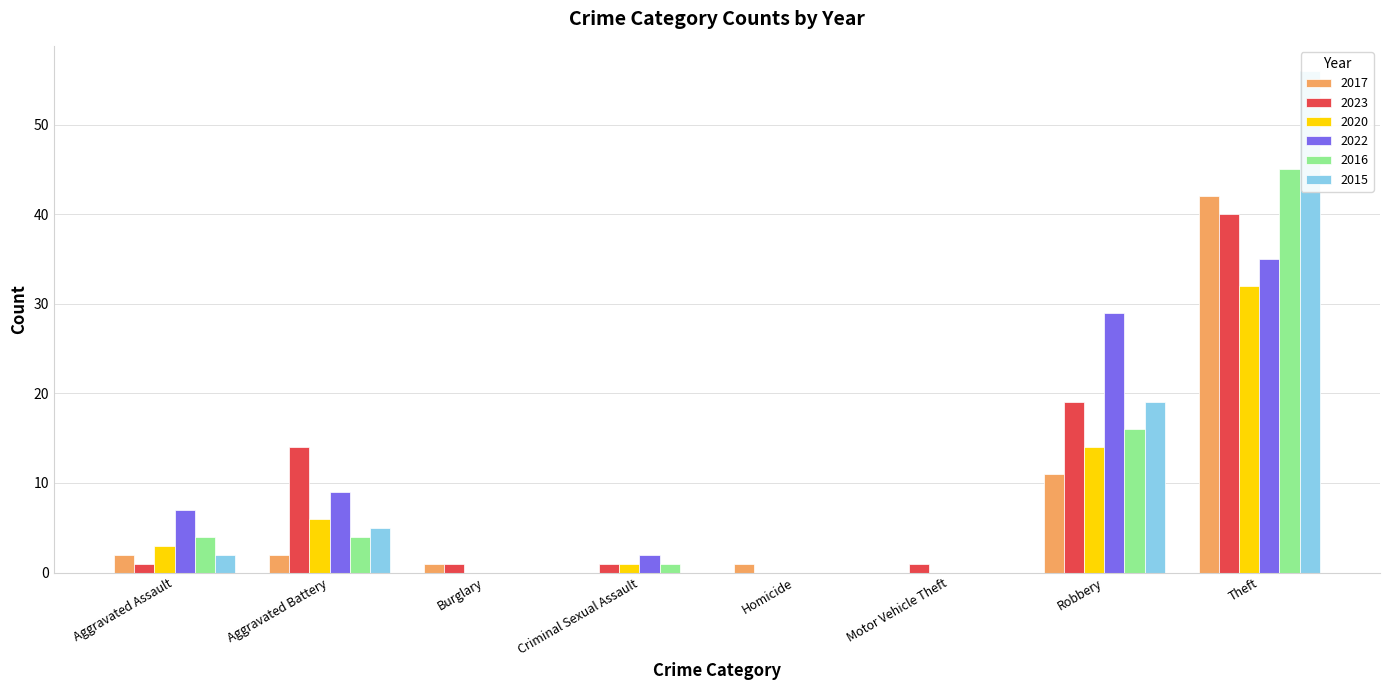

What is the average value of the 2017 series?

7